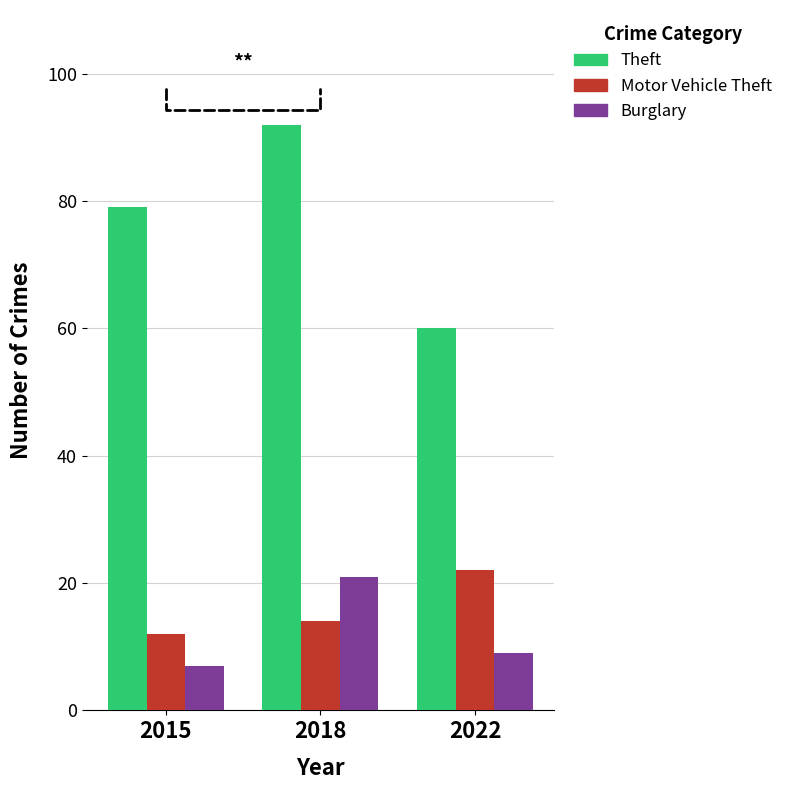

How many data points does each series have?

3